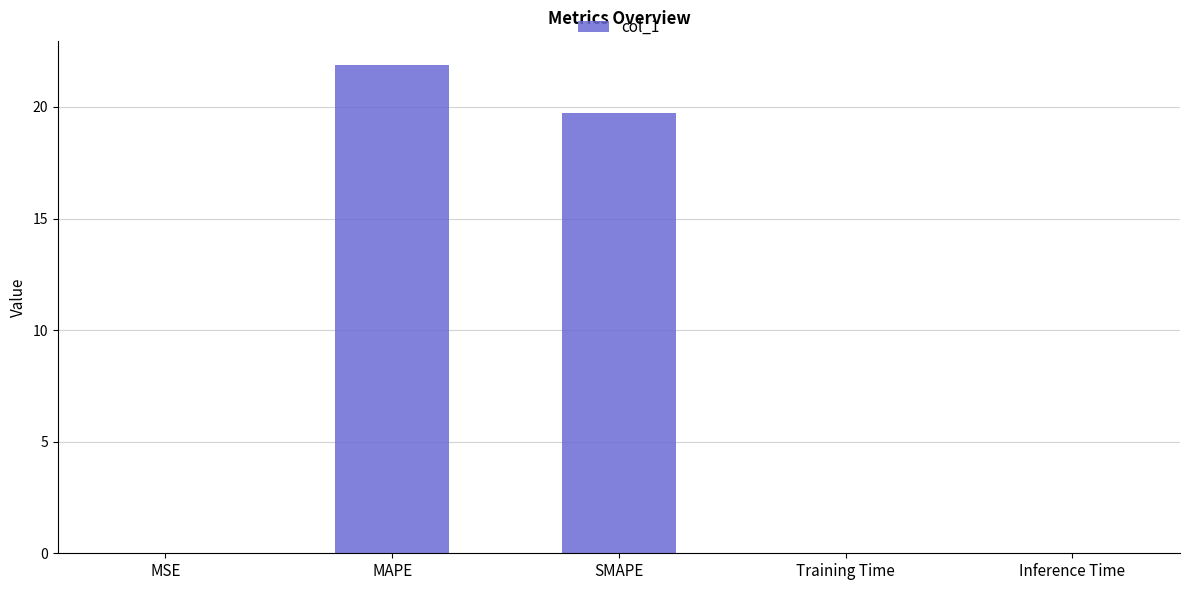

The value at SMAPE is 28.7. True or false?

False